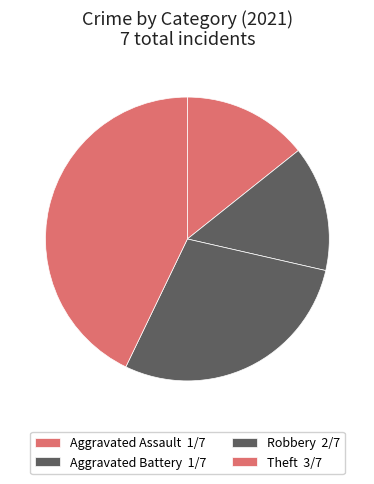

True or false: Aggravated Assault accounts for 8% of the total.

False